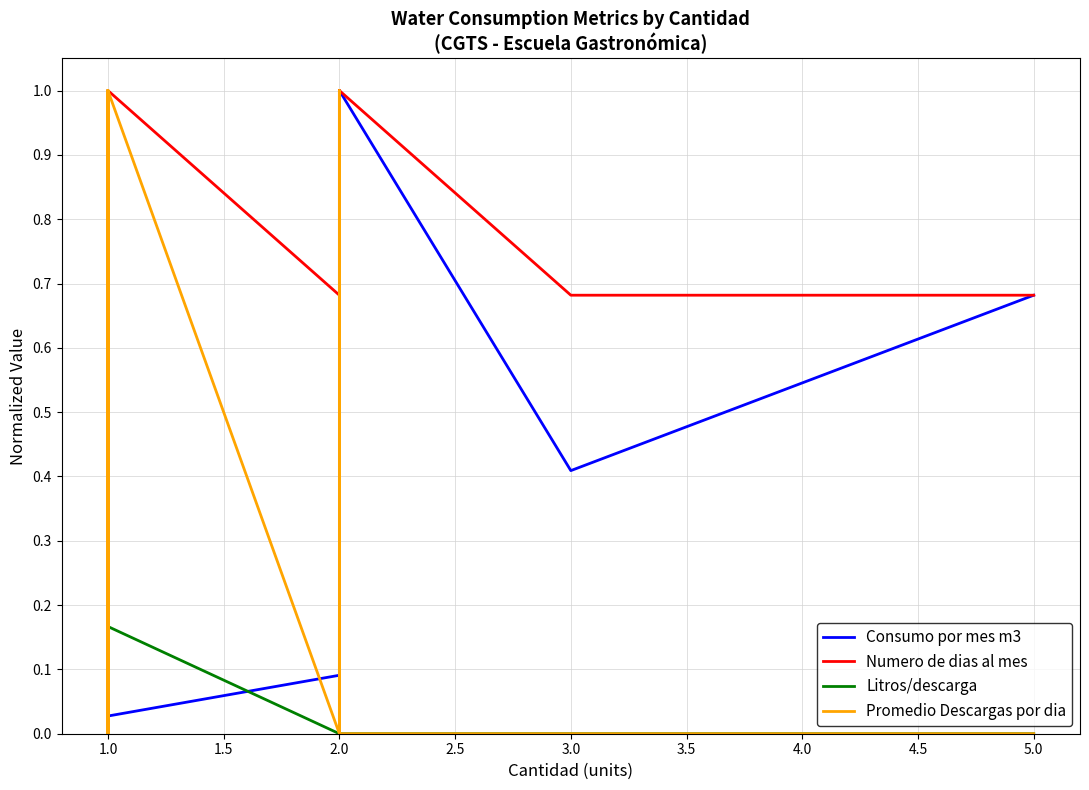

Does the chart display data point markers on the line(s)?

No